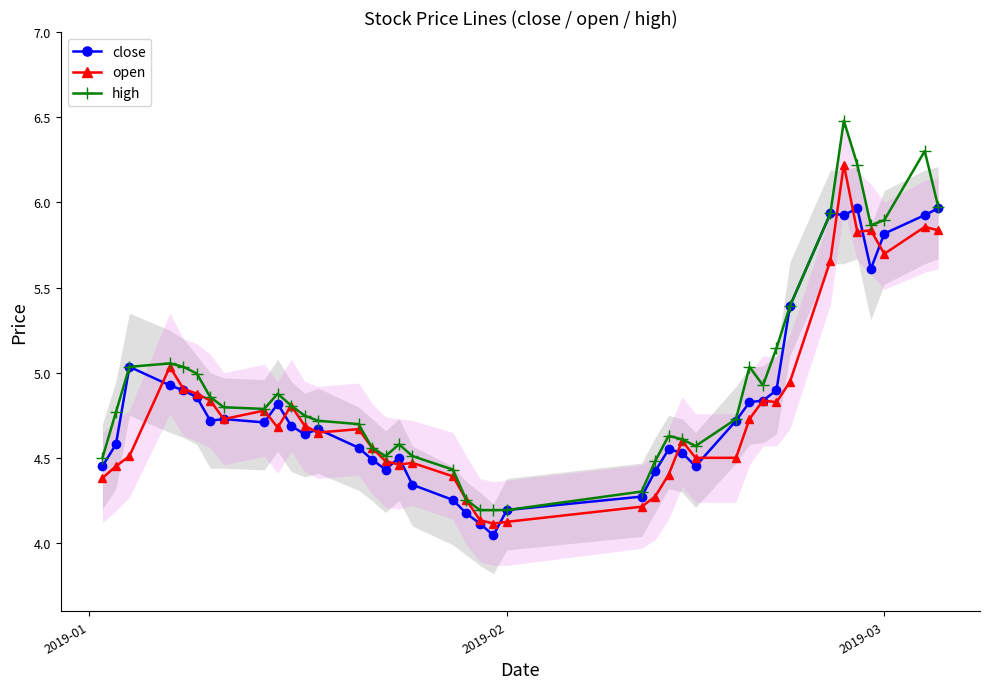

At how many categories does at least one series exceed 4?

40